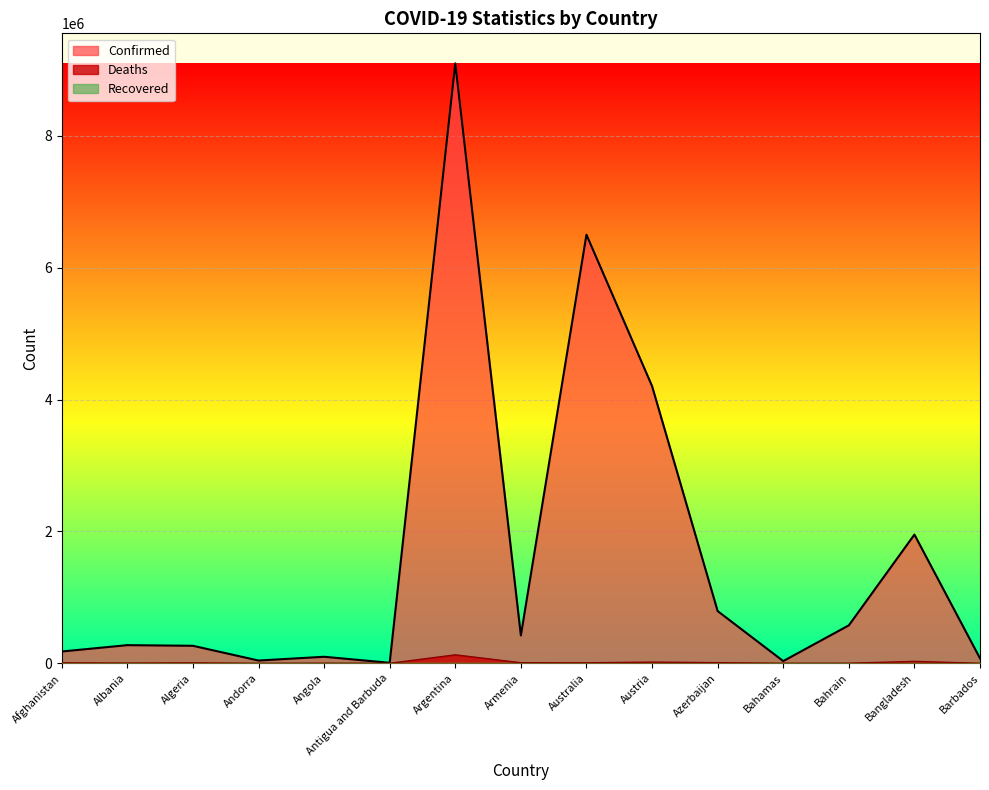

Where is Deaths nearest to the value 64433?

Bangladesh